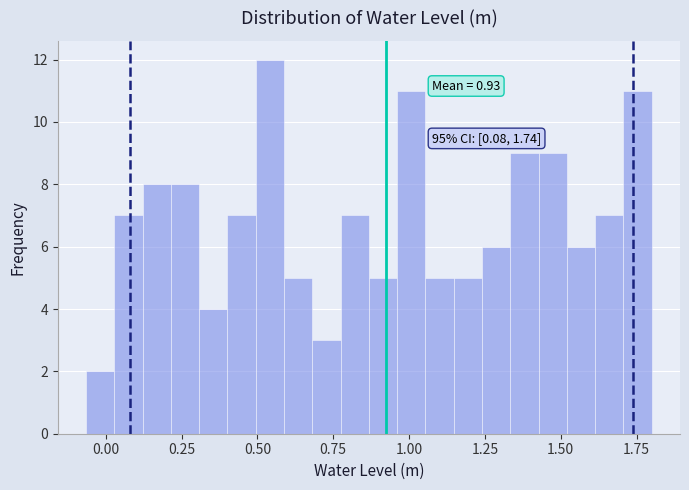

Around what value on the x-axis is the tallest bar? Give the approximate position of its centre, as read against the axis.

0.55